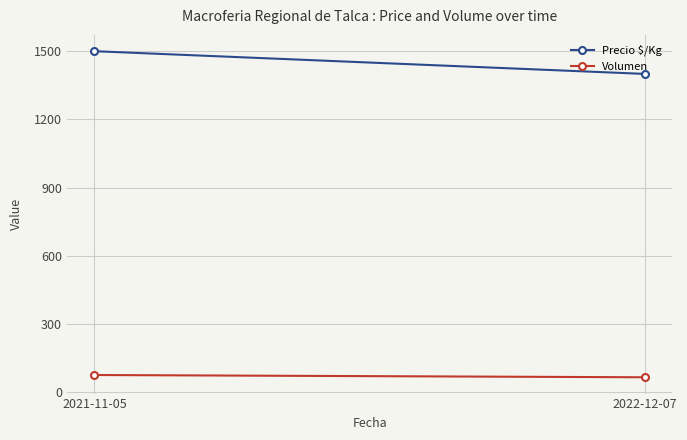

Reading left to right, what are all the values shown in this chart?

Precio $/Kg: 2021-11-05=1500	2022-12-07=1400
Volumen: 2021-11-05=75	2022-12-07=65